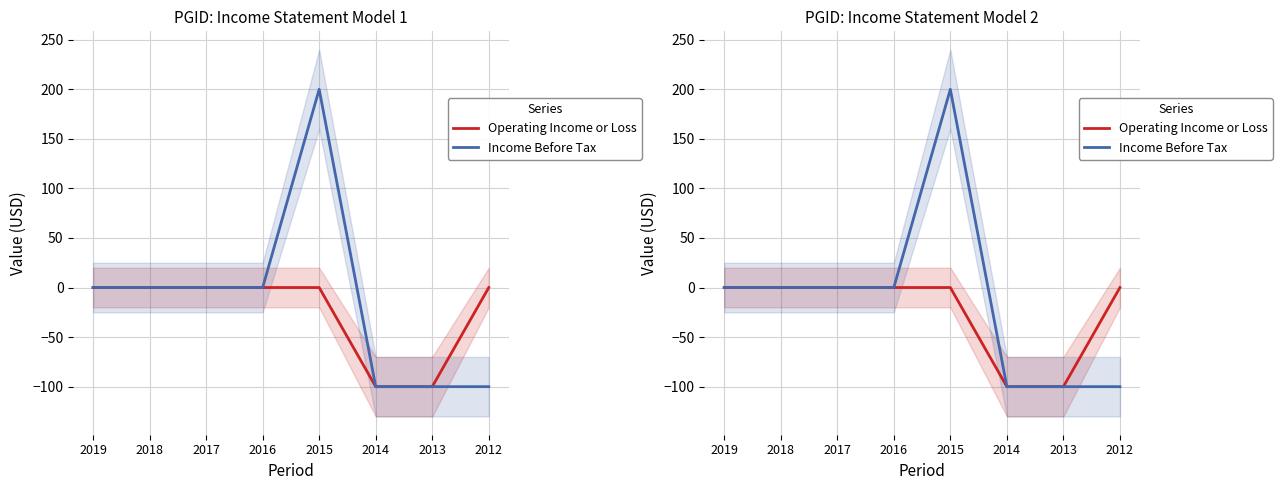

How many interior local peaks does the Income Before Tax series have?

1